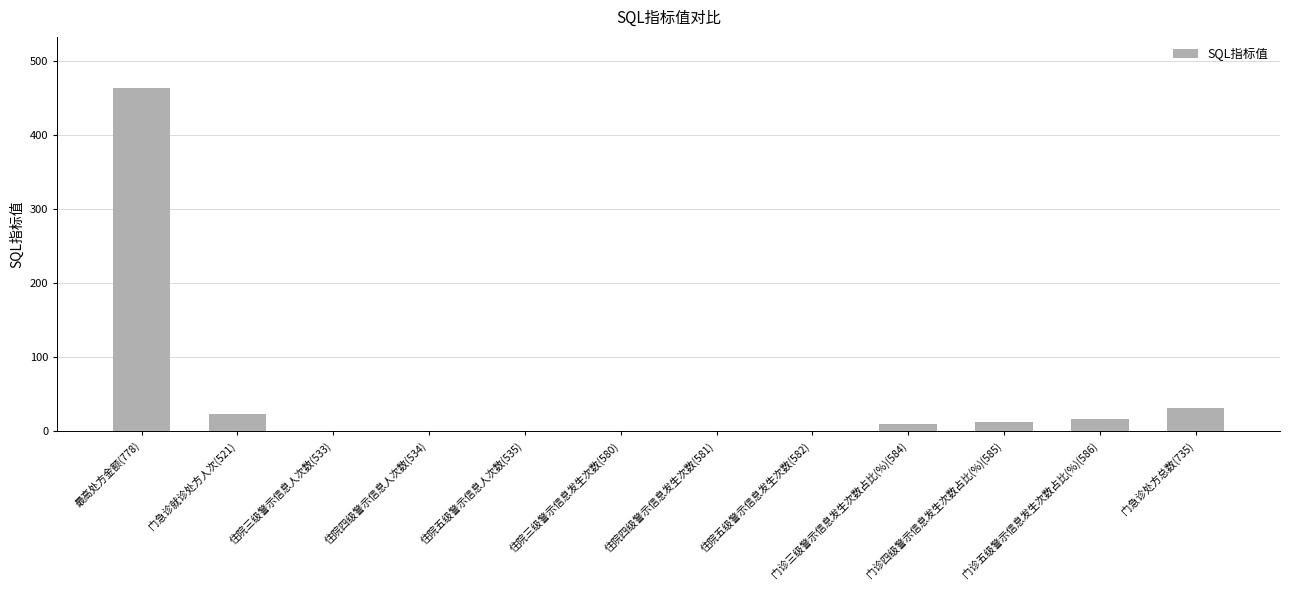

What is the greatest value displayed?

462.9